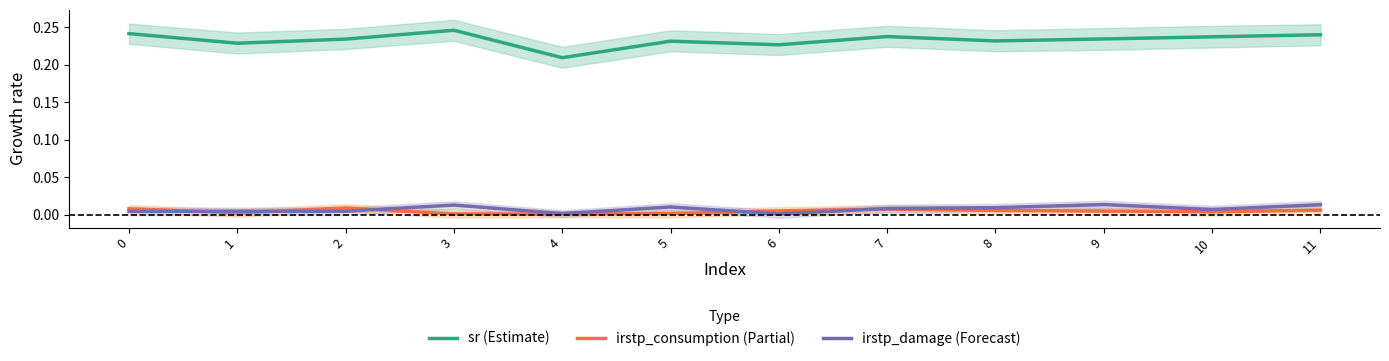

Reading left to right, what are all the values shown in this chart?

sr (Estimate): 0.2	0.2	0.2	0.2	0.2	0.2	0.2	0.2	0.2	0.2	0.2	0.2
irstp_consumption (Partial): 0.0	0.0	0.0	0.0	0.0	0.0	0.0	0.0	0.0	0.0	0.0	0.0
irstp_damage (Forecast): 0.0	0.0	0.0	0.0	0.0	0.0	0.0	0.0	0.0	0.0	0.0	0.0